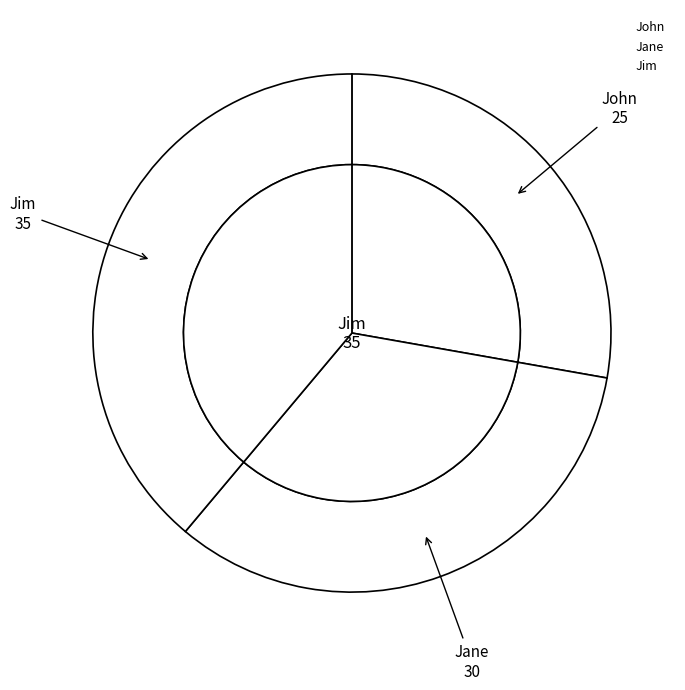

What percentage is the John slice, to the nearest percent?

28%